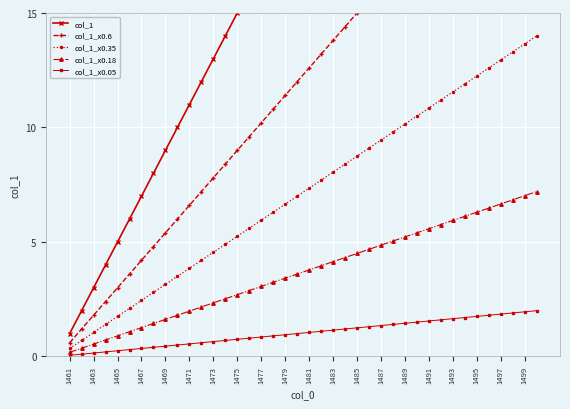

True or false: col_1_x0.35 has more than 0 interior local peaks.

False